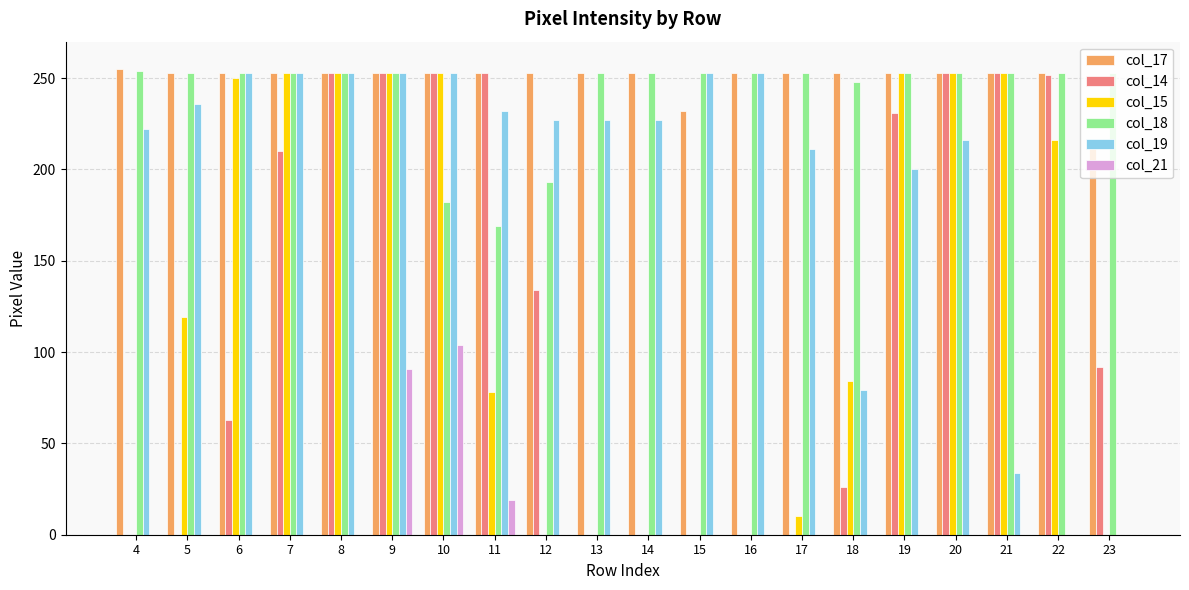

What is the average value of the col_17 series?

250